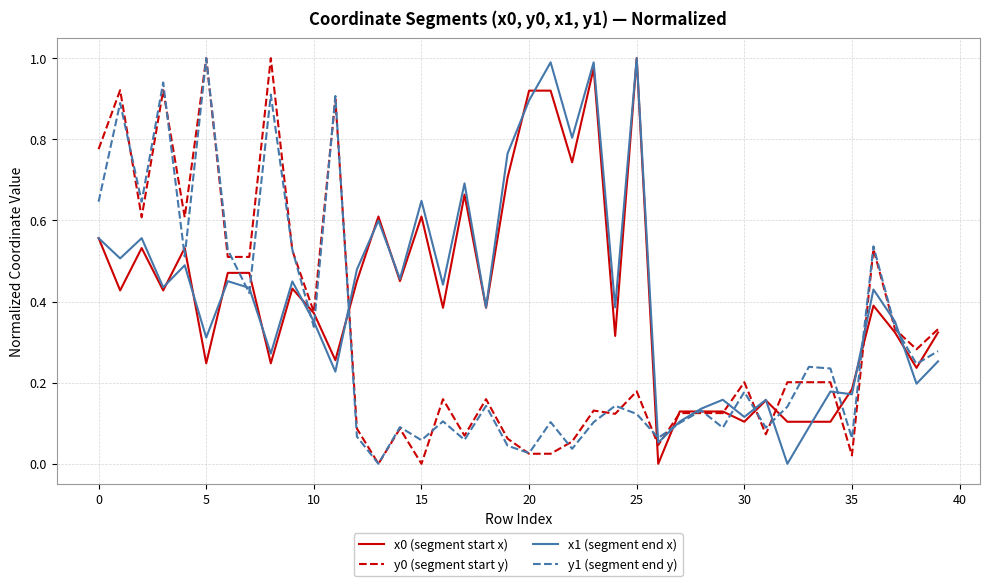

How many intersections are there between x0 (segment start x) and y1 (segment end y)?

17